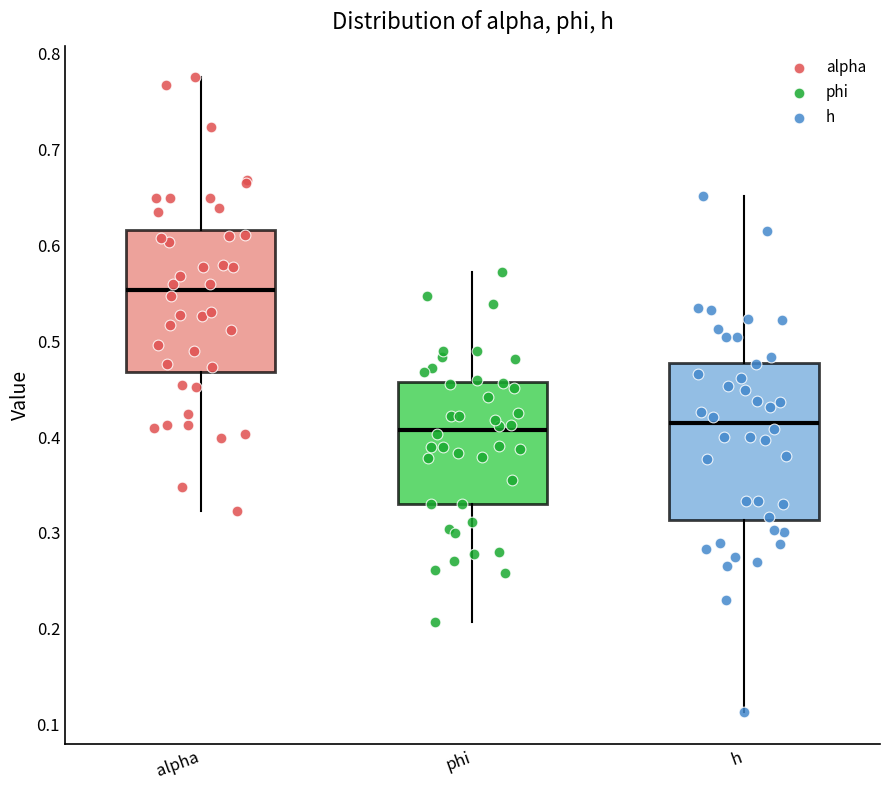

Where does the lower whisker of the box for phi end on the y-axis? The values are not printed on the chart, so give them approximately, as read against the axis.

0.21